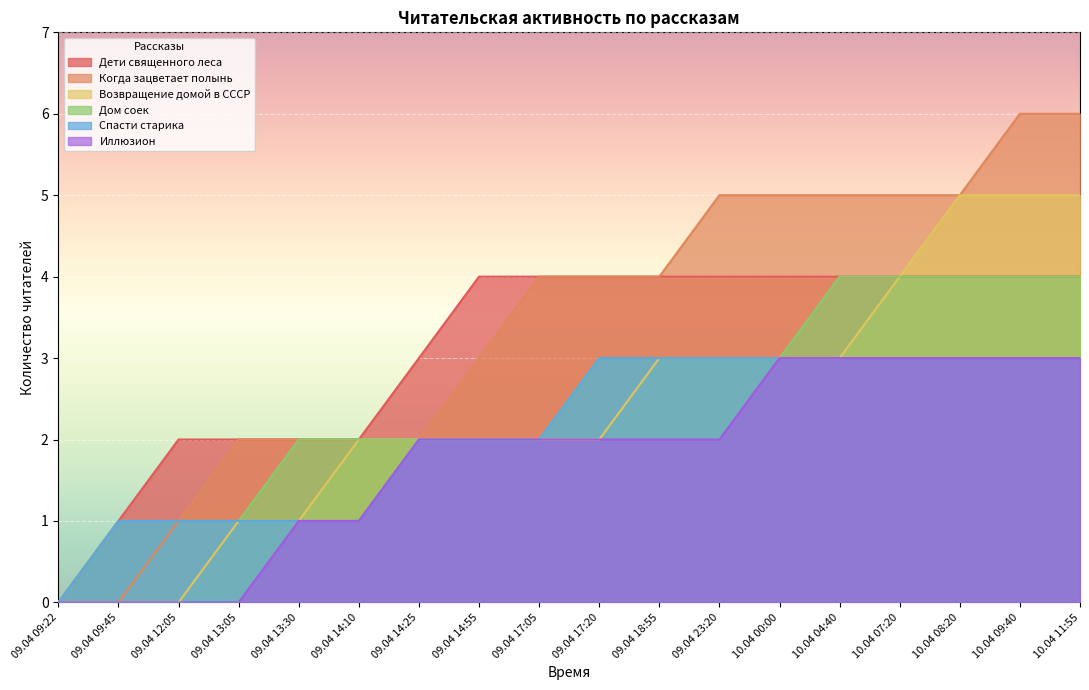

Where is Спасти старика nearest to the value 1?

09.04 09:45